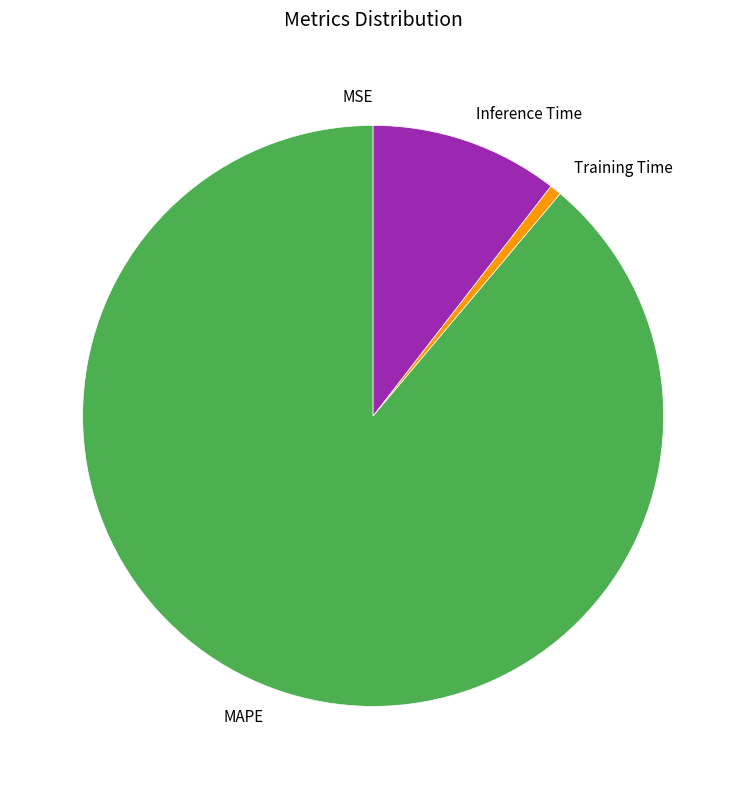

Is it true that Inference Time is 10% of the pie?

True